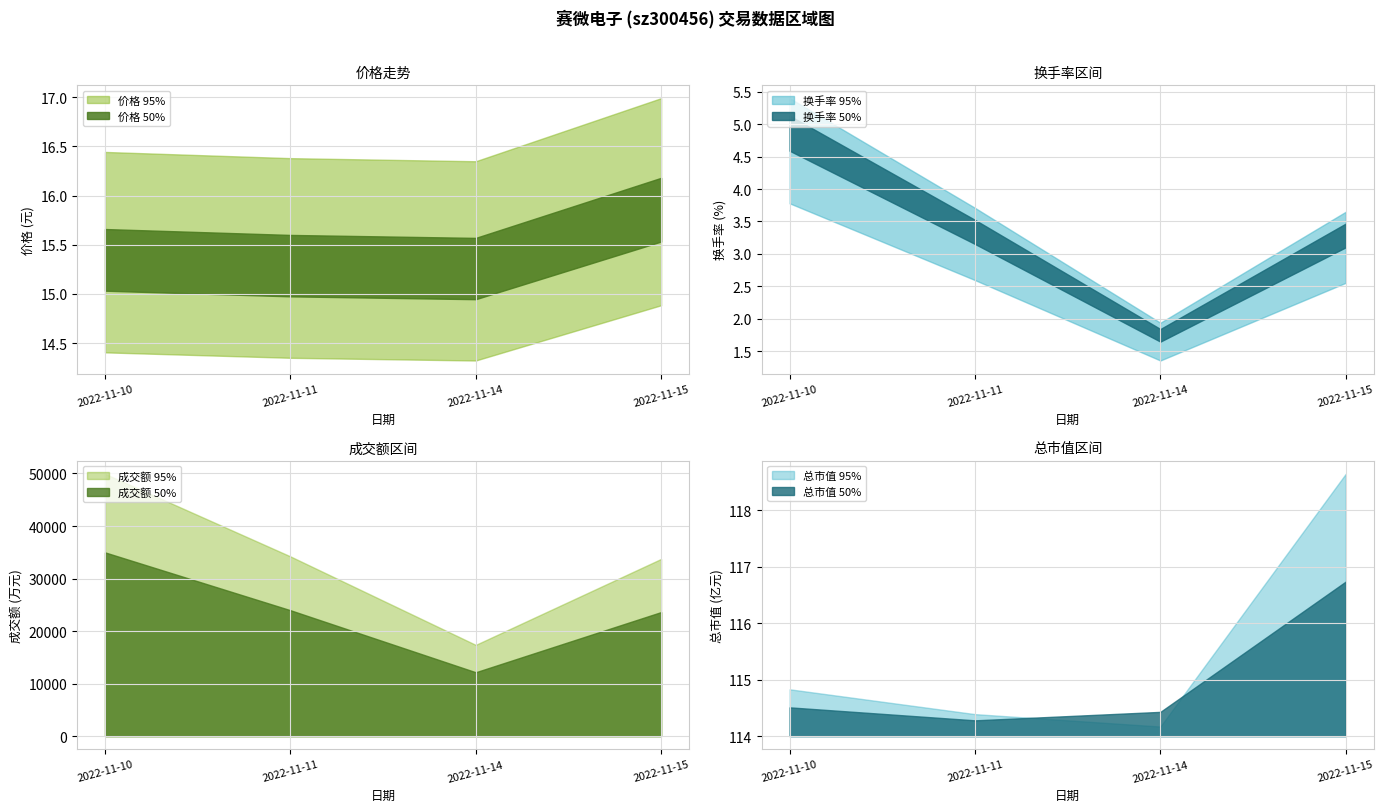

True or false: 换手率 has a value of 3.6 at 2022-11-15.

True